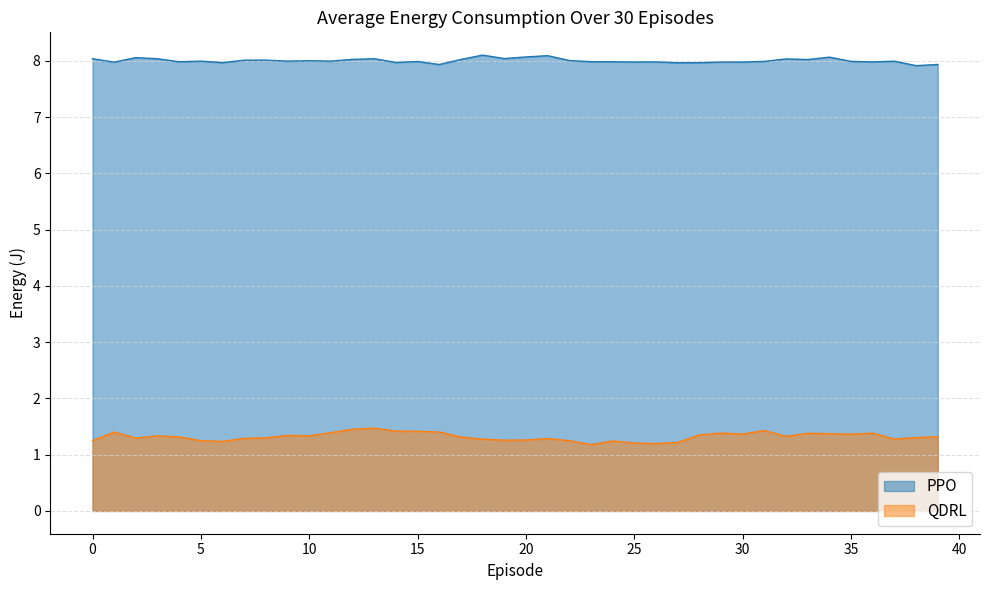

The col_4 series shows 1.4 at 16. True or false?

True